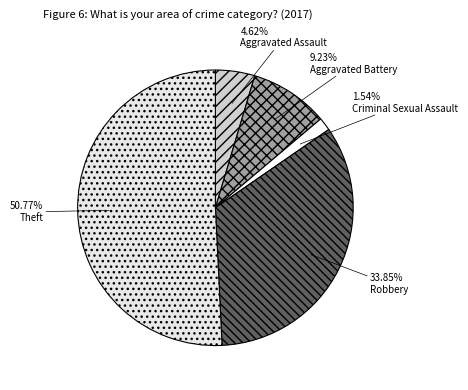

Is it true that Theft is 61% of the pie?

False